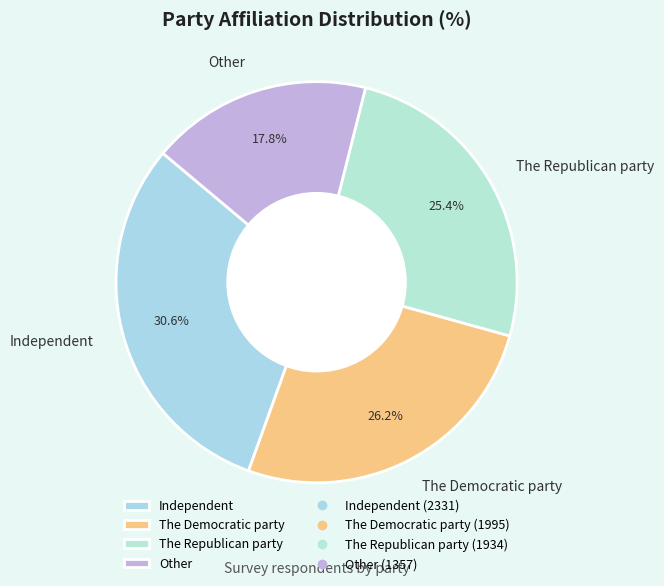

Which category has the biggest portion of the pie?

Independent